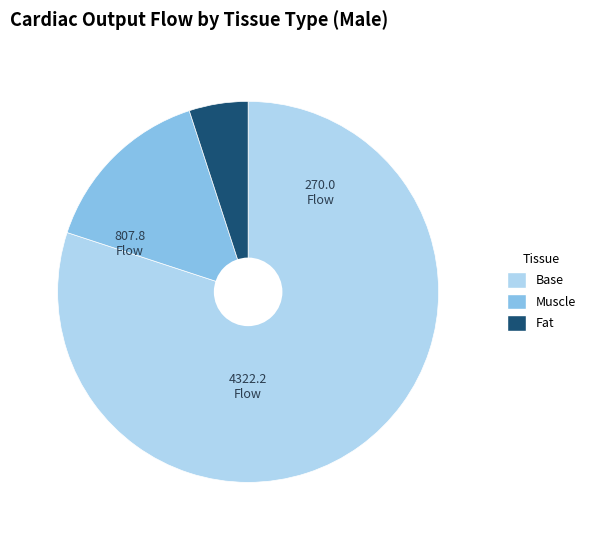

How many slices are in this pie chart?

3